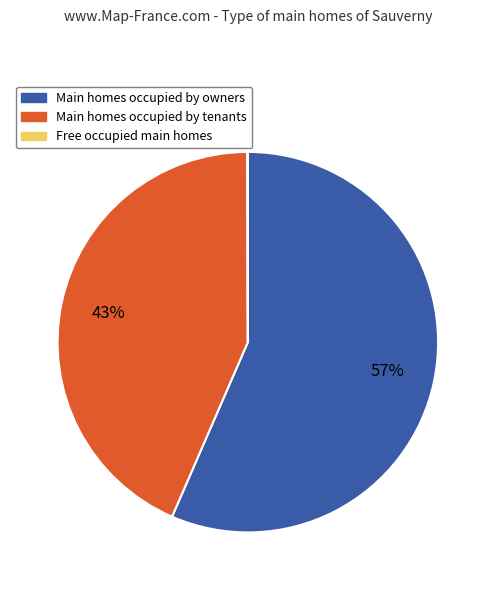

To the nearest percent, what is the average slice percentage?

33%